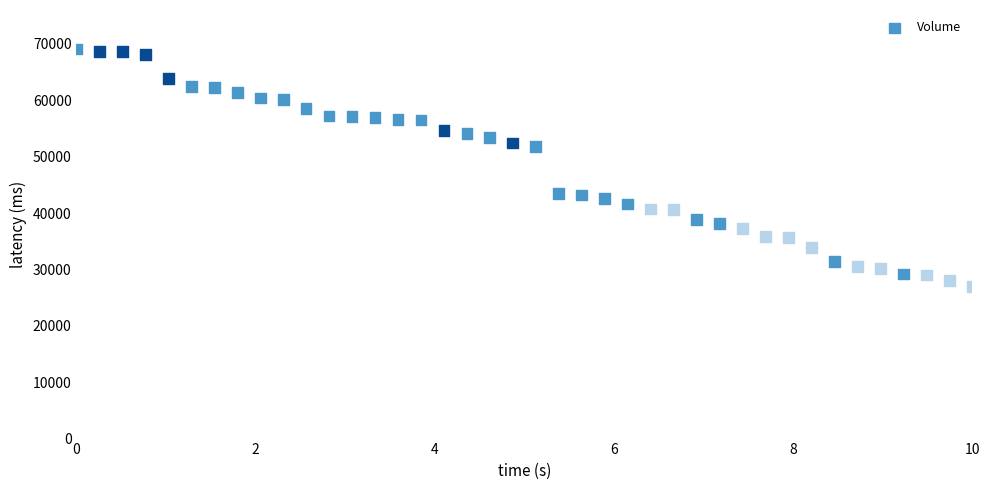

What is the range of Y values (max minus min)?

42100